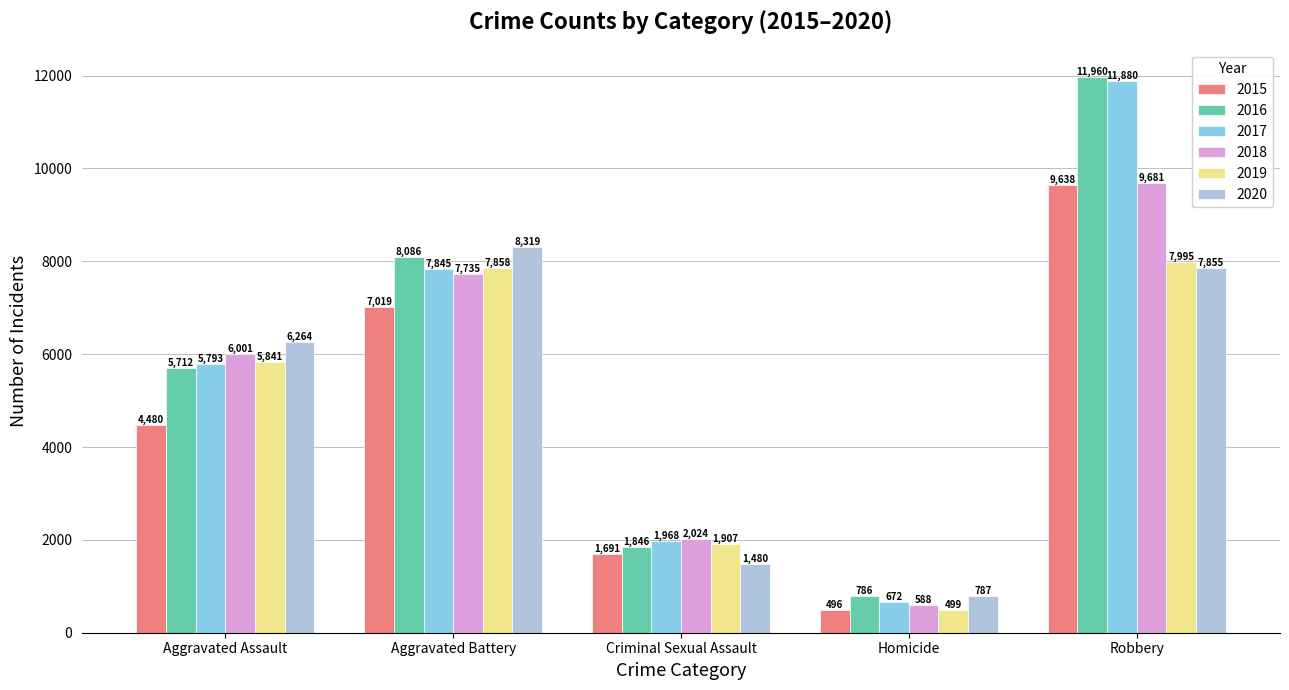

What is the sum of the 2015 values at Robbery and Criminal Sexual Assault?

11329